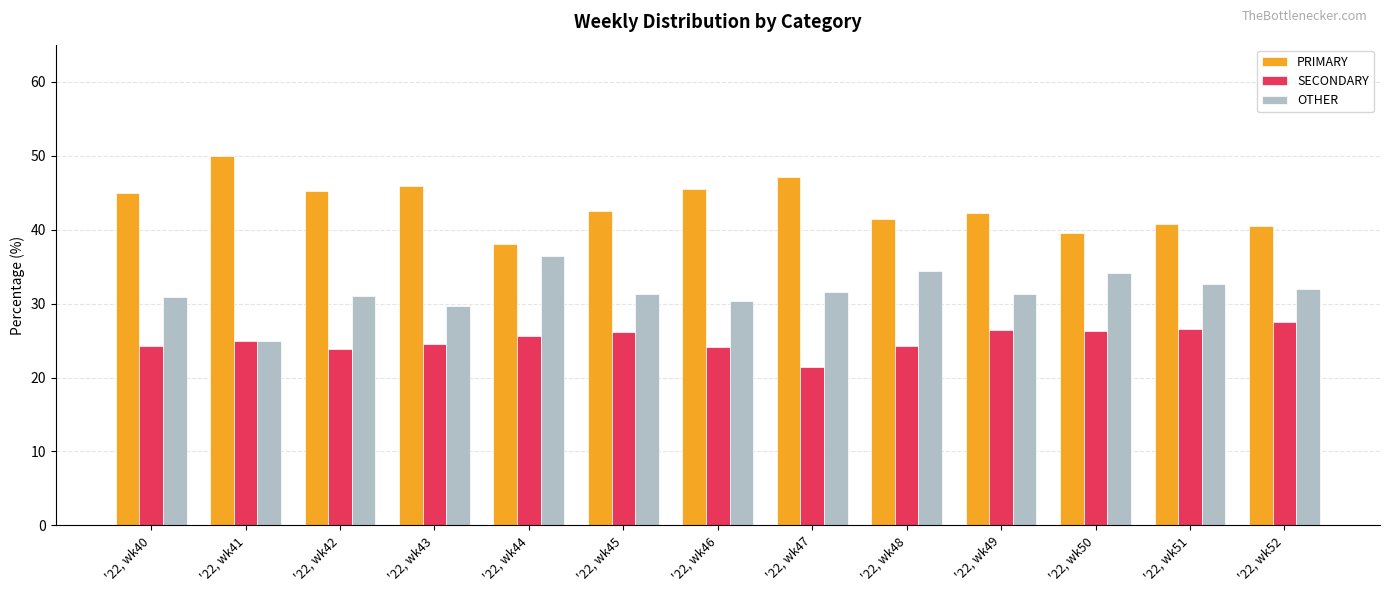

Rank the categories by OTHER value from lowest to highest.

'22, wk41, '22, wk43, '22, wk46, '22, wk40, '22, wk42, '22, wk49, '22, wk45, '22, wk47, '22, wk52, '22, wk51, '22, wk50, '22, wk48, '22, wk44